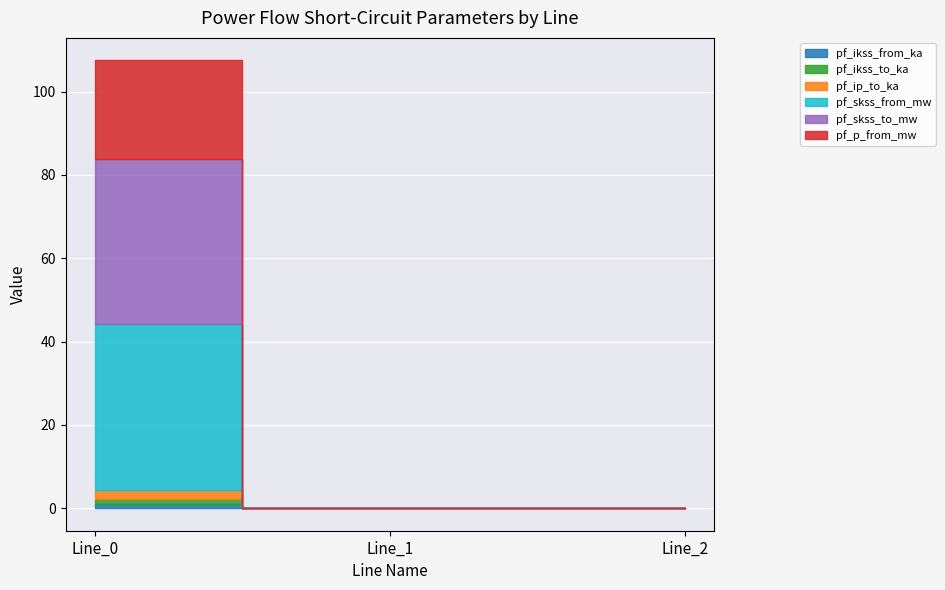

At how many categories does at least one series exceed 2?

1